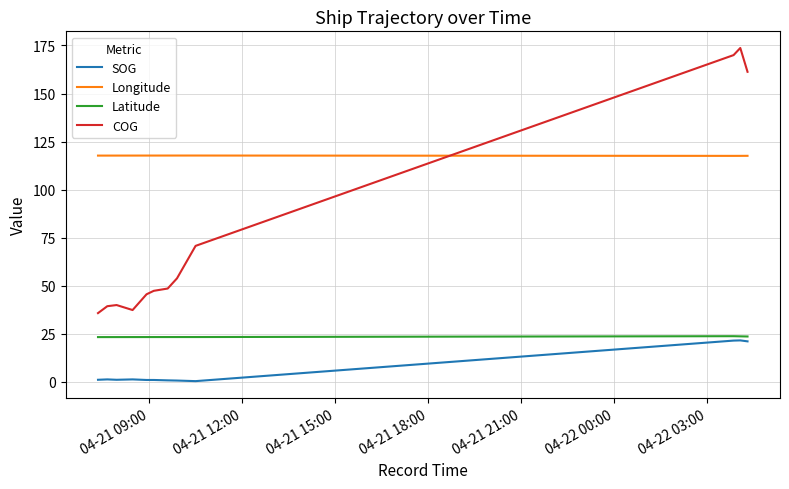

What is the difference between the maximum and minimum values in the SOG series?

21.2